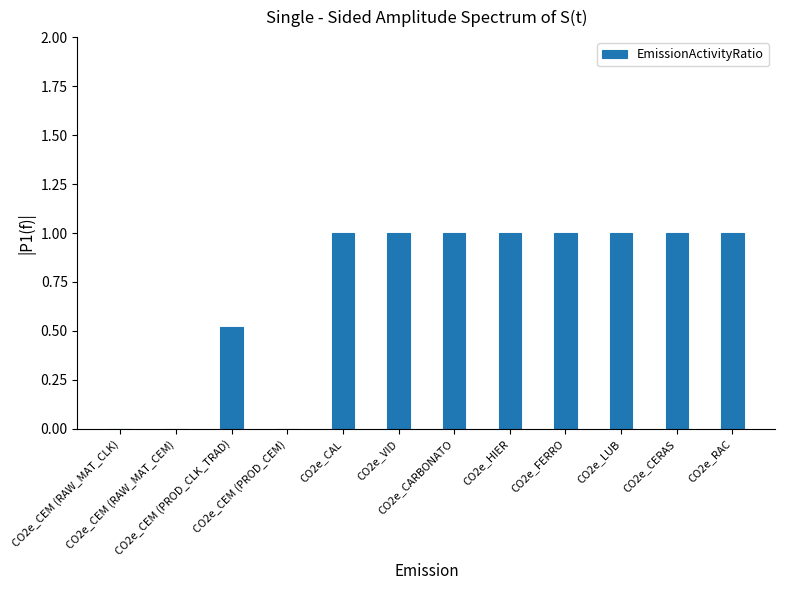

What is the greatest value displayed?

1.0